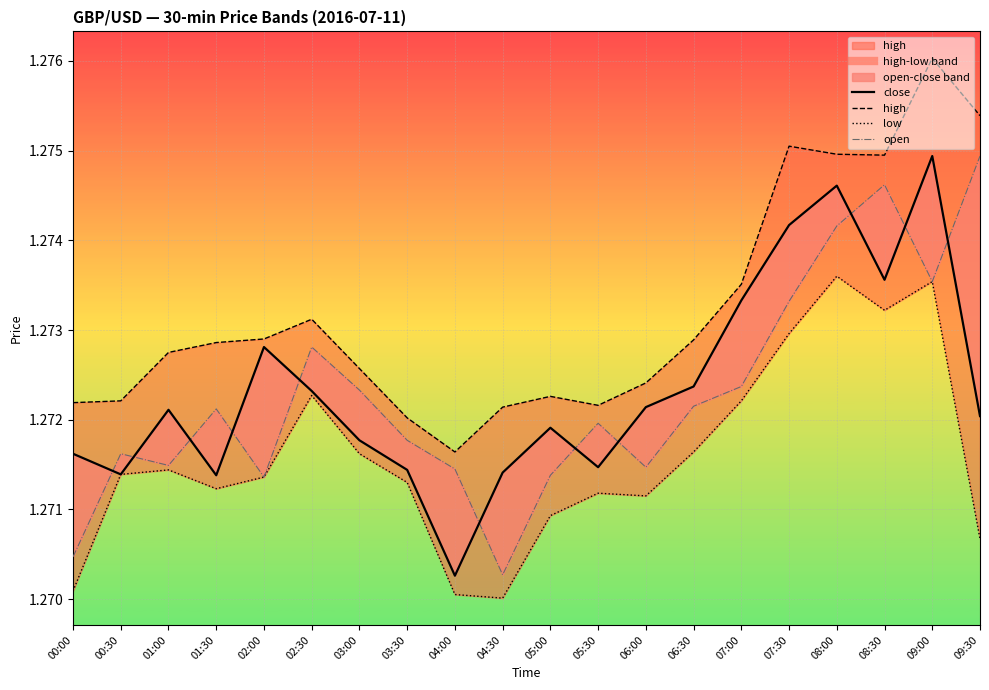

Which series has the largest range (max minus min)?

close